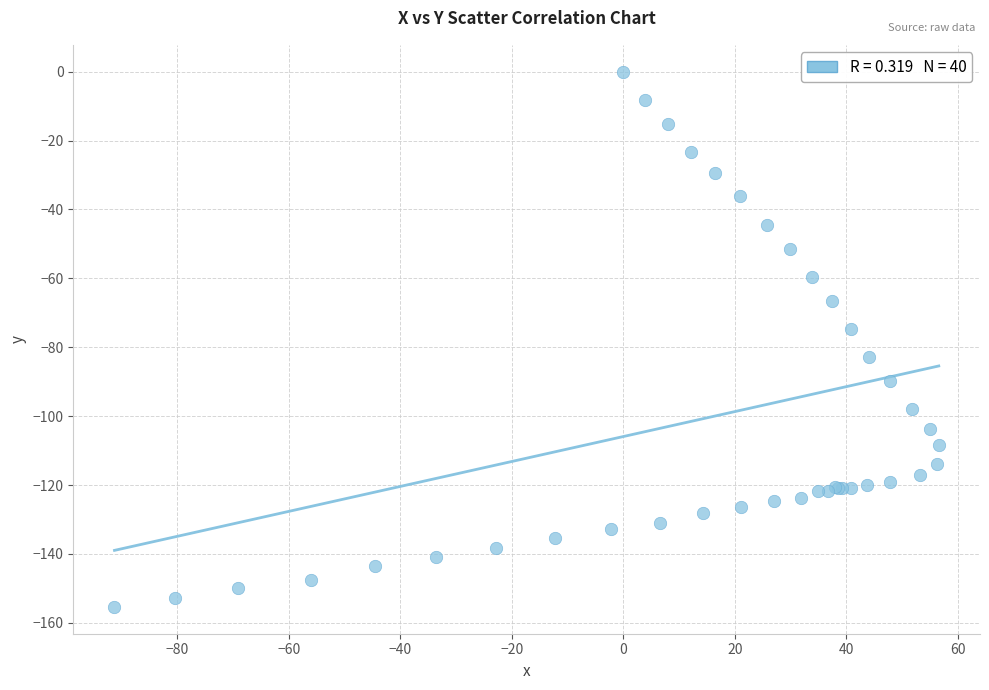

What Y value in the scatter plot is closest to -77?

-74.7